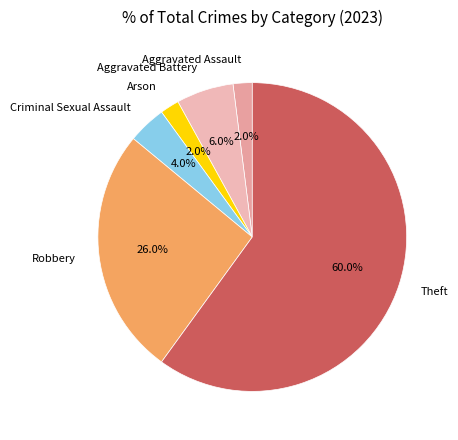

Which slice is the largest?

Theft